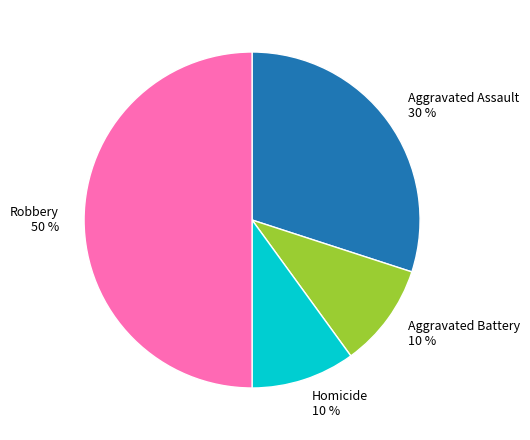

To the nearest percent, what is the difference between the largest and smallest slice percentages?

40%